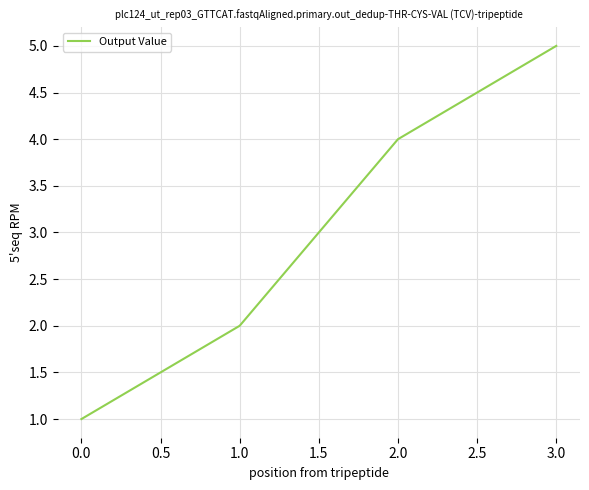

The chart shows a value of 2 at 3.0. True or false?

False